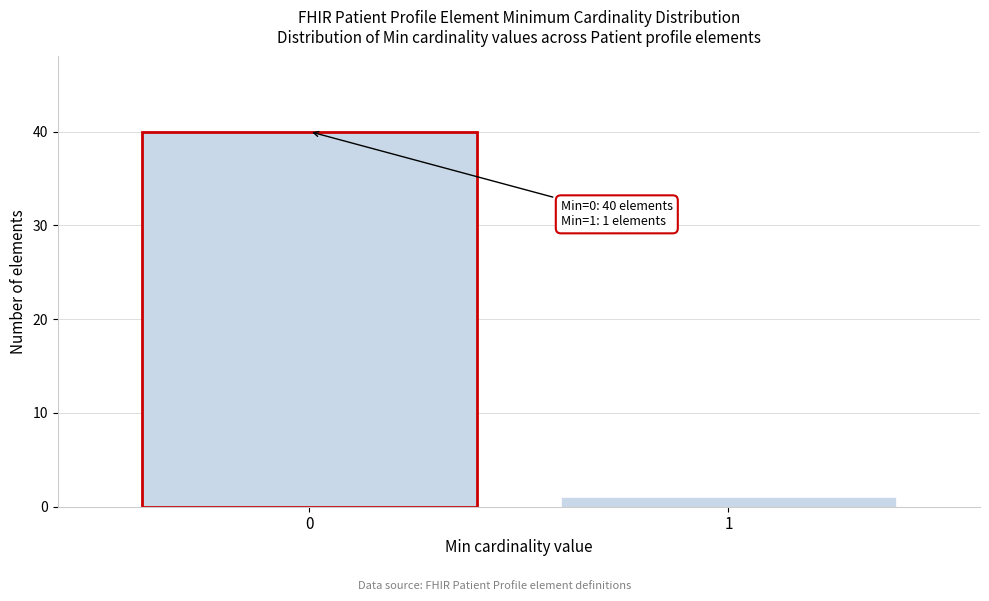

Reading right to left, what are all the values shown in this chart?

1=1	0=40